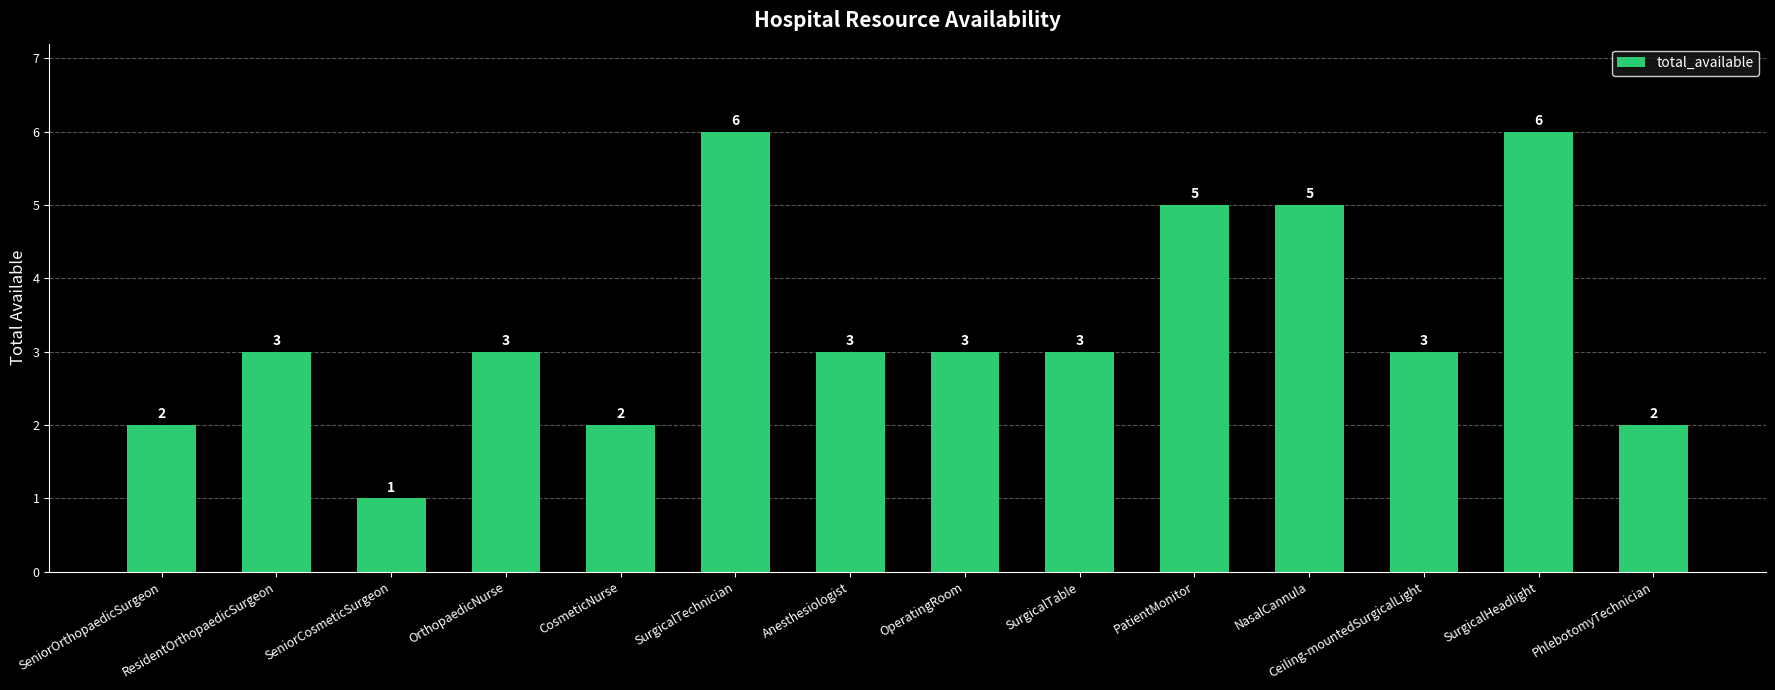

What is the label of the 4th bar from the right?

NasalCannula